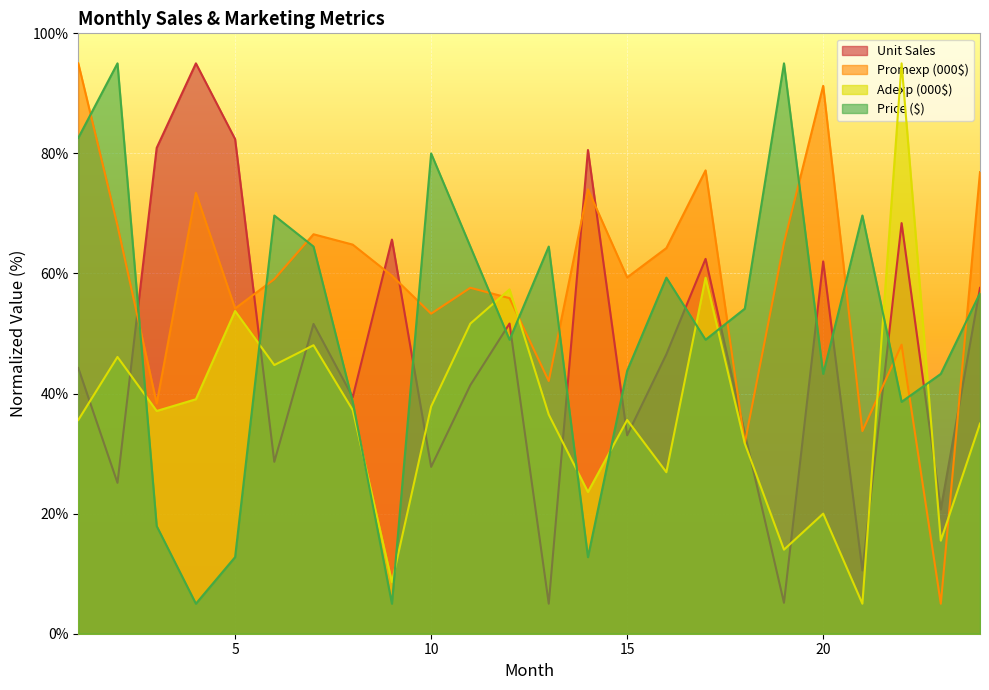

Which series changed the most between 17 and 19?

Unit Sales